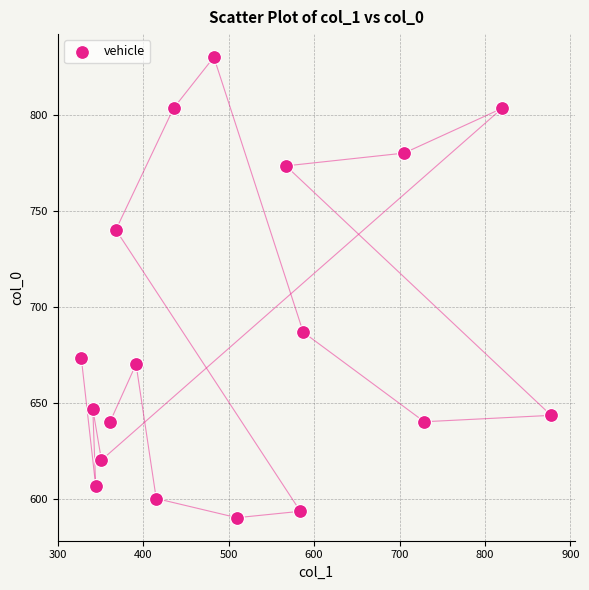

What Y value in the scatter plot is closest to 710?

686.7